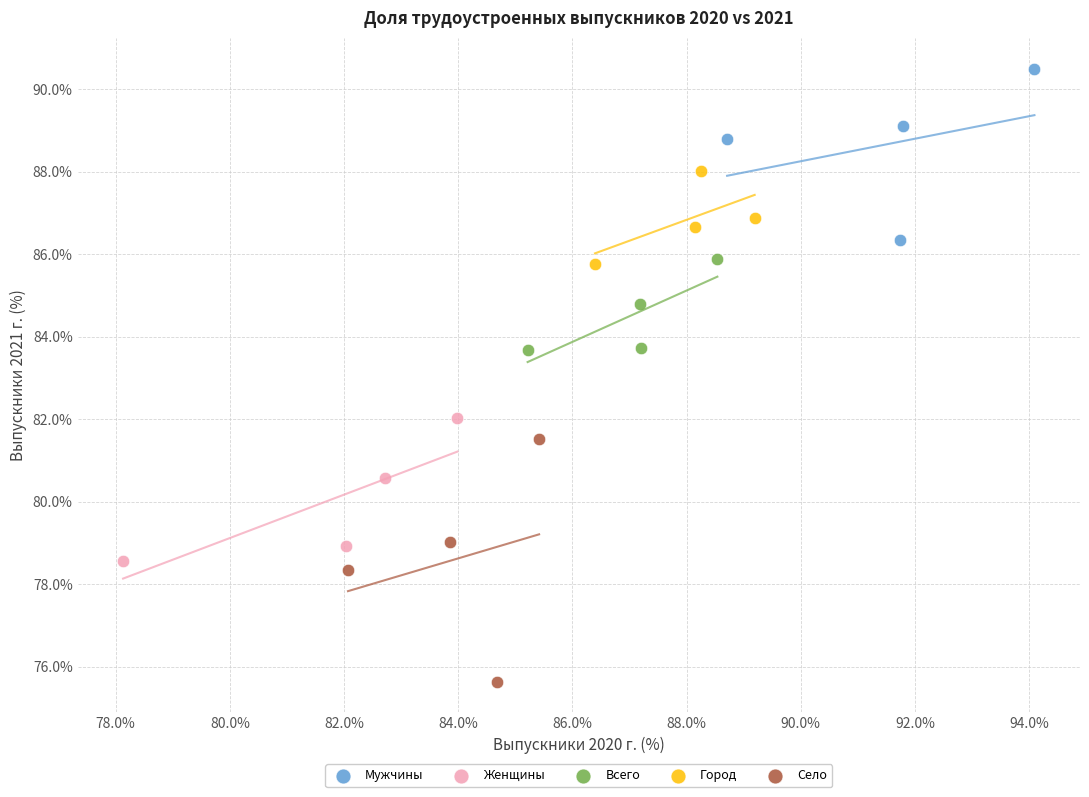

Which series contains the highest Y value?

Мужчины